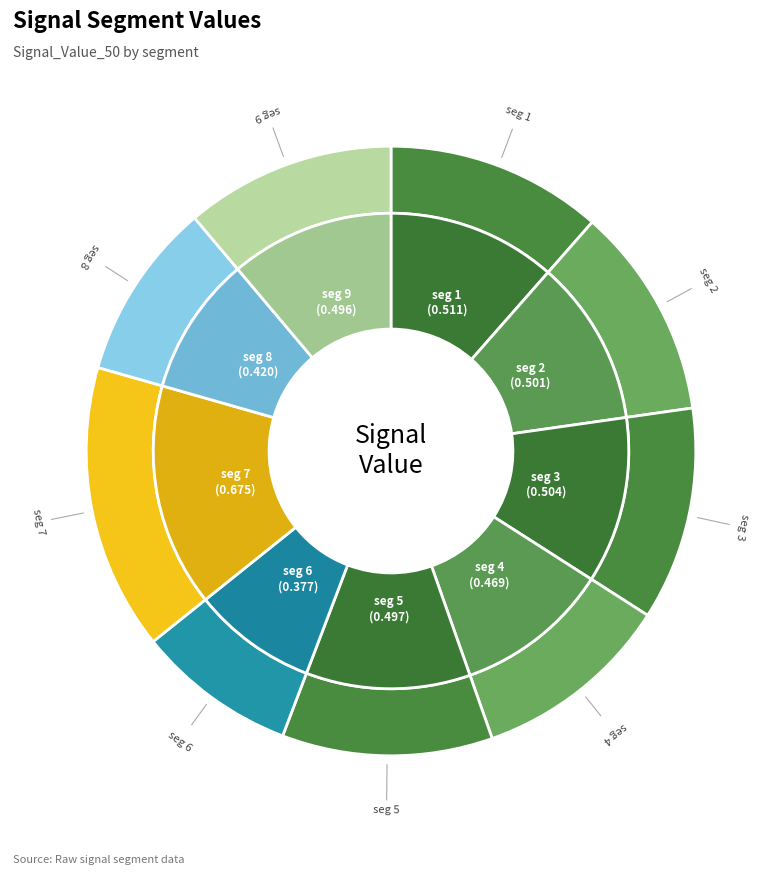

Does signal segment 7 account for over 50% of the chart?

No